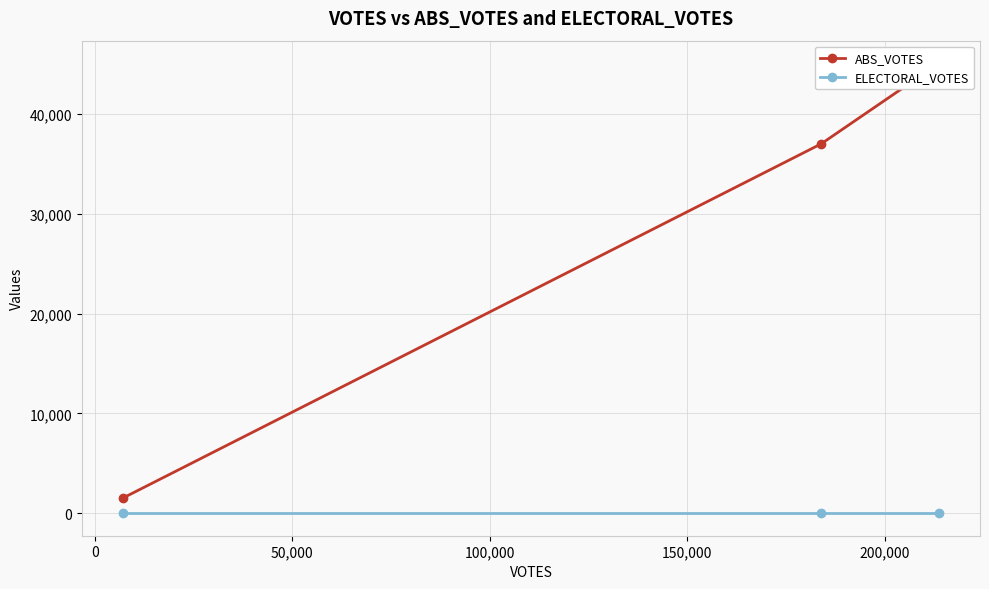

Which series has the widest spread of values?

ABS_VOTES